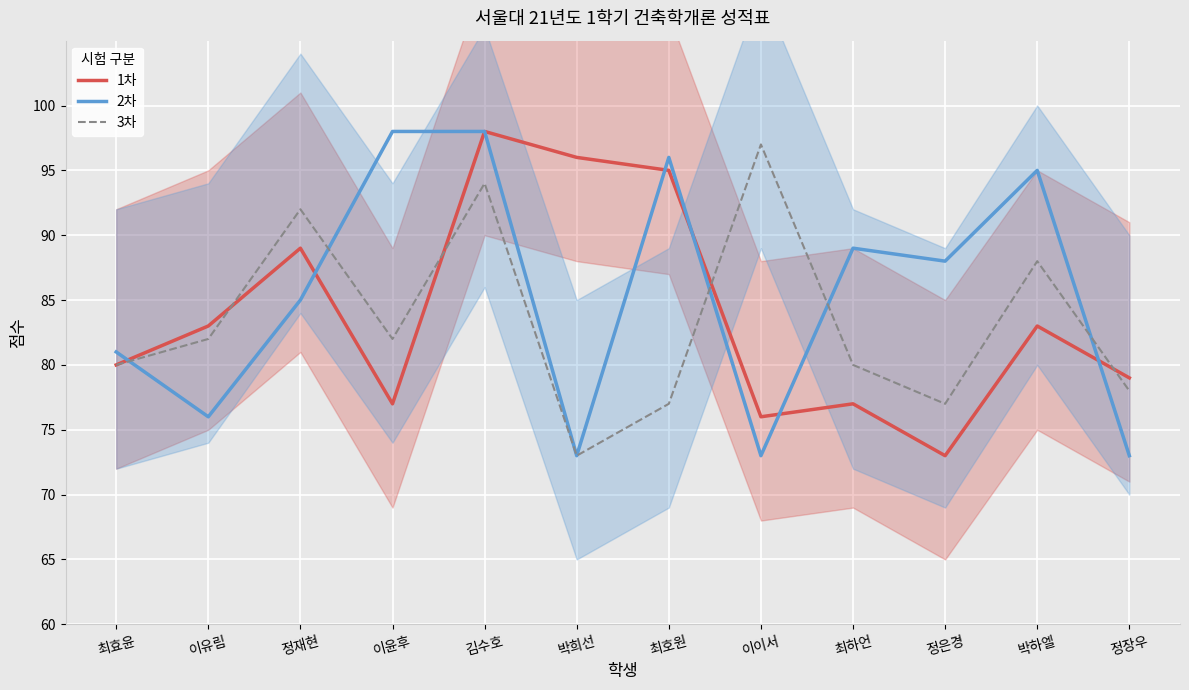

Which has a higher value, 이이서 or 최효윤?

최효윤